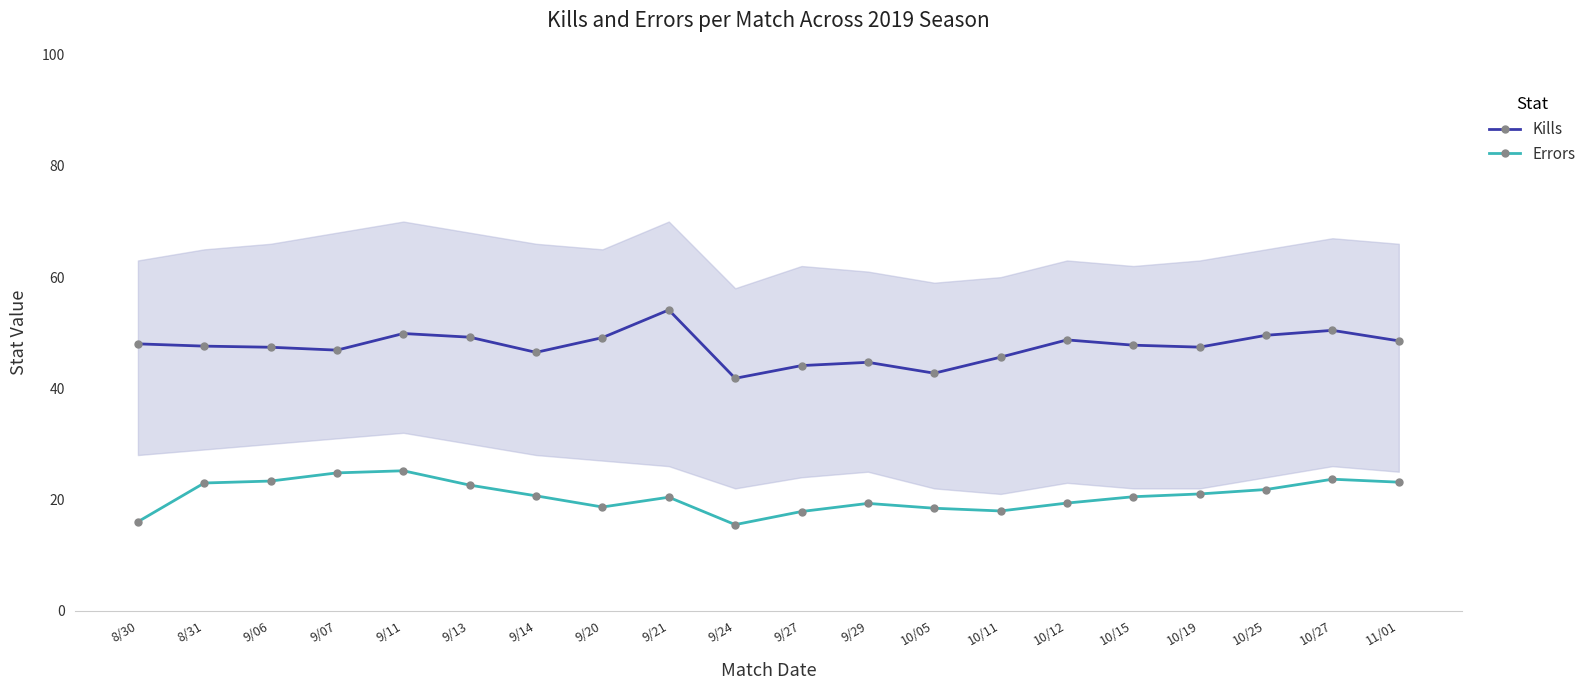

What are all the series names shown in the legend?

Kills, Errors